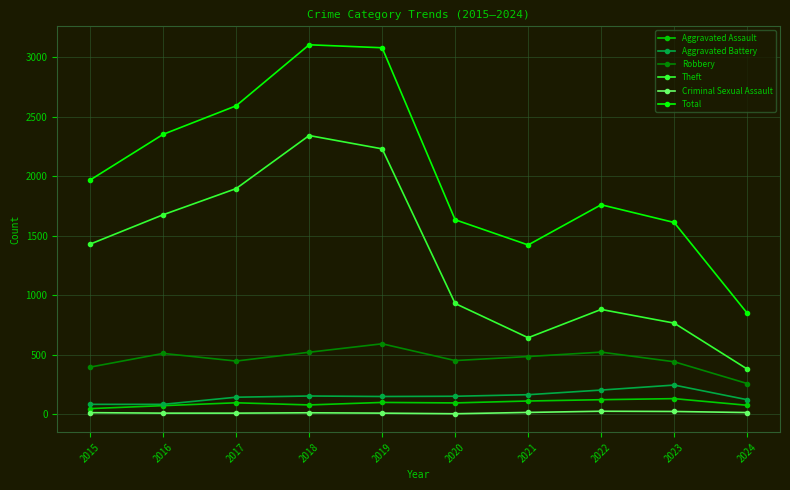

At 2019, list the series in order from smallest to largest.

Criminal Sexual Assault, Aggravated Assault, Aggravated Battery, Robbery, Theft, Total